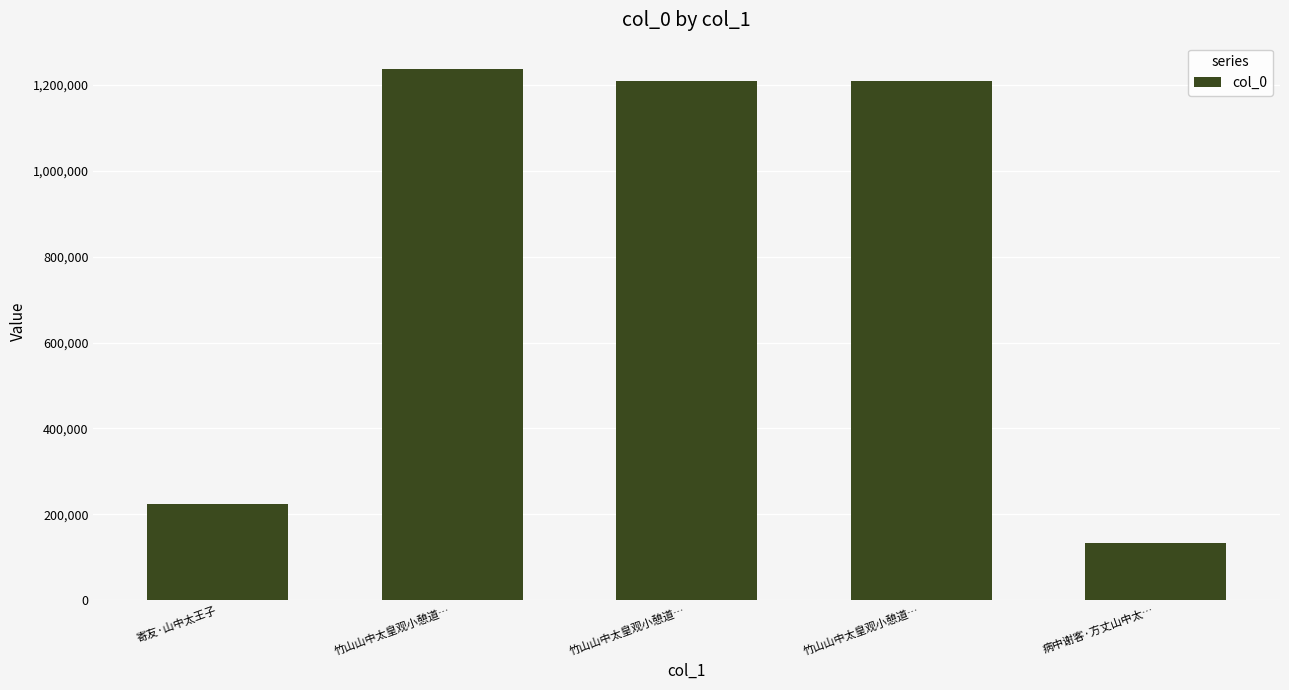

What value does the data have at 病中谢客·方丈山中太…, to the nearest 50?

133150